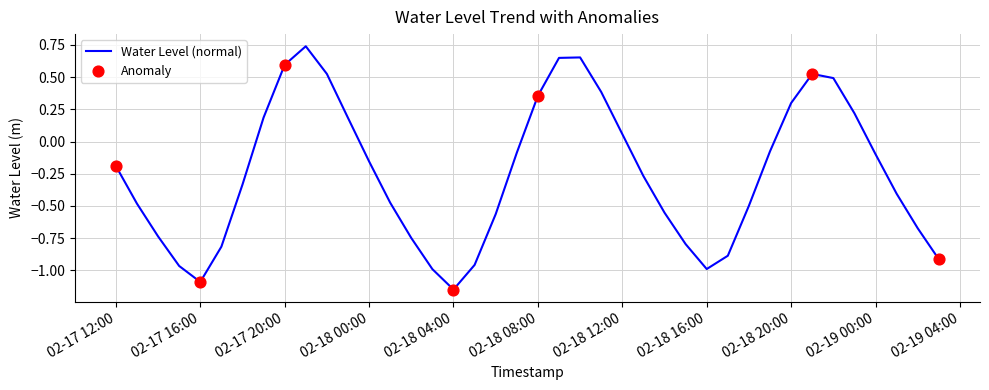

What is the difference between the maximum and minimum values?

1.9